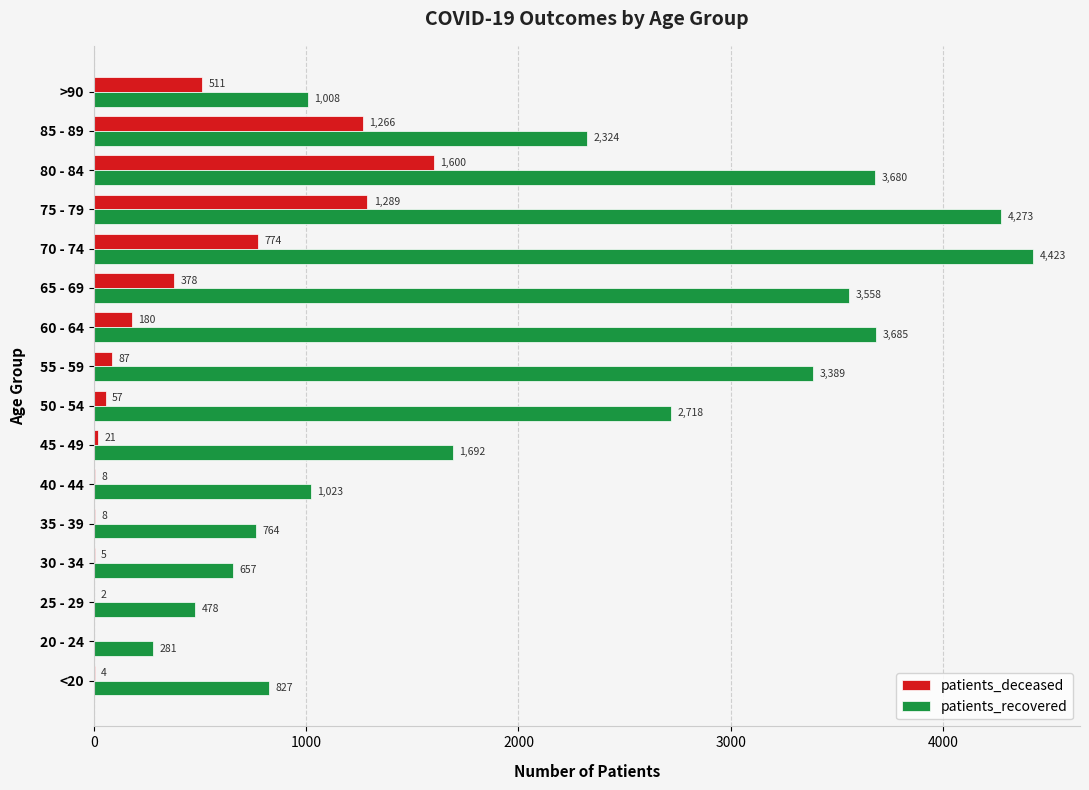

What is the maximum value shown in the chart?

4423